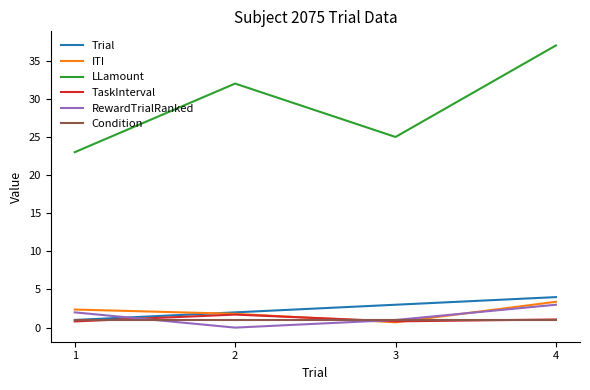

At how many categories does at least one series exceed 5?

4